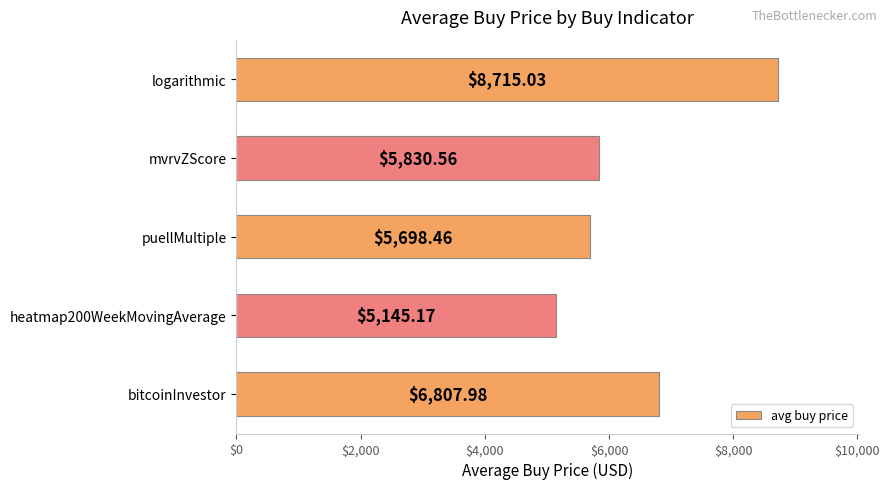

List the labels in order of value, smallest first.

heatmap200WeekMovingAverage, puellMultiple, mvrvZScore, bitcoinInvestor, logarithmic